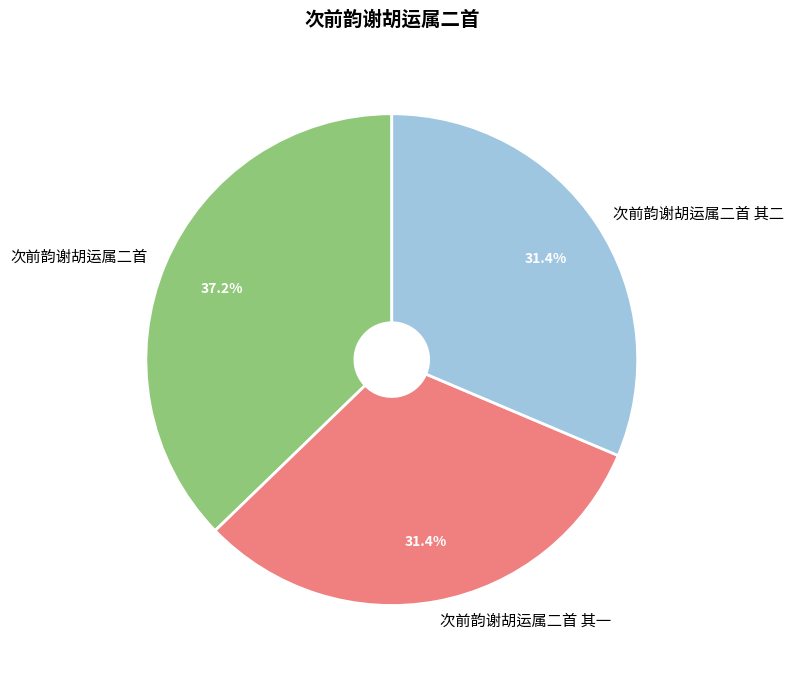

How many segments does this pie chart have?

3